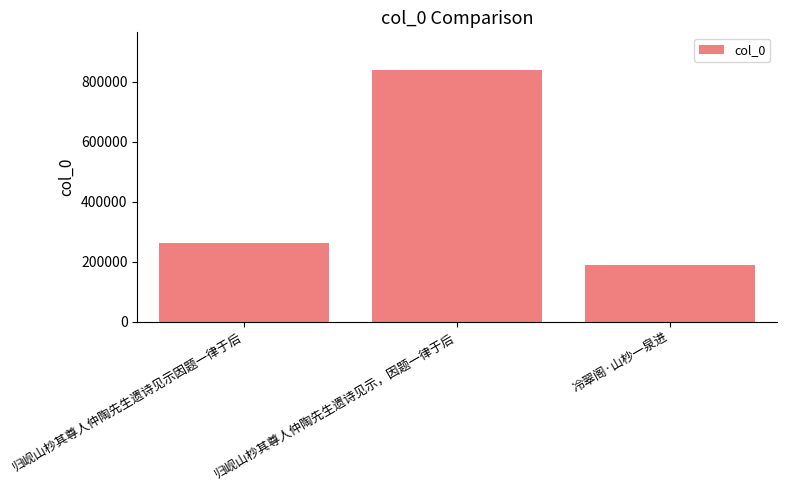

What position from the right is 归岘山杪其尊人仲陶先生遗诗见示，因题一律于后?

2